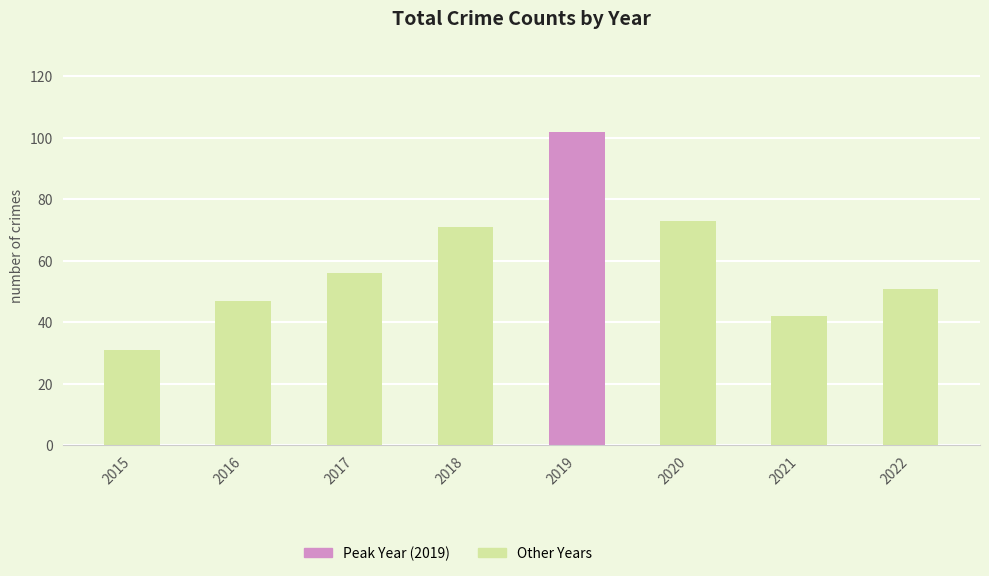

What is the change in value from 2018 to 2022?

-20